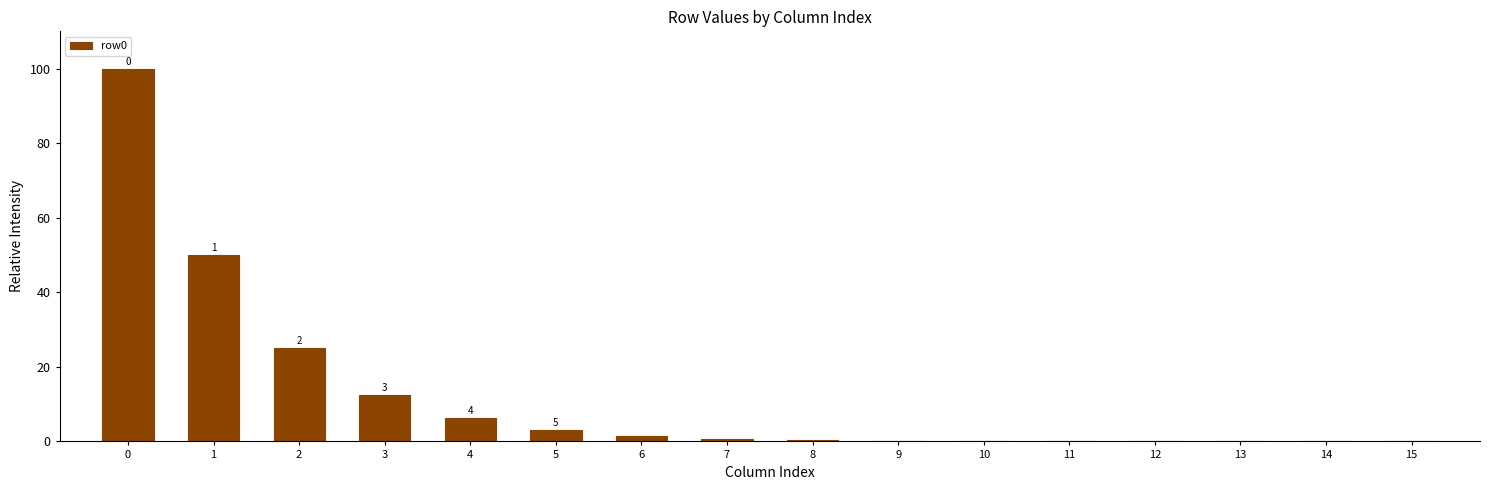

What is the sum of all values?

200.0